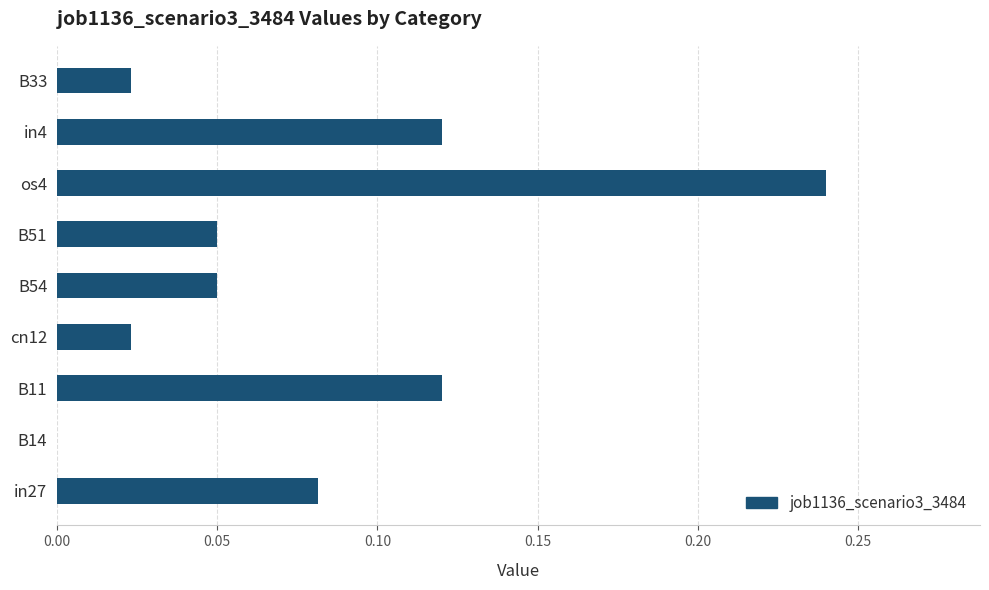

Which category has the highest value across all series?

os4